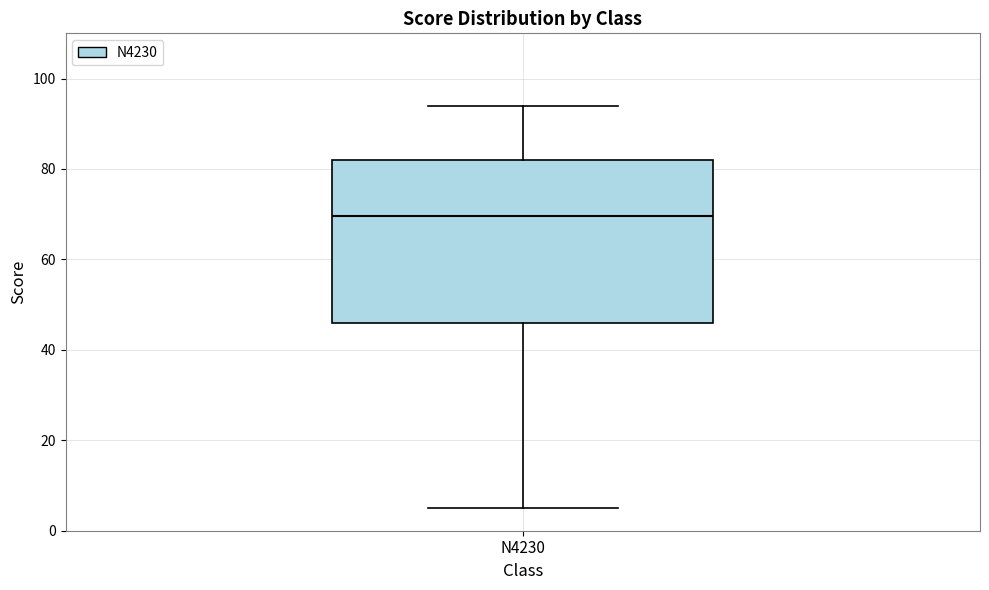

Where does the lower whisker of the box for N4230 end on the y-axis? The values are not printed on the chart, so give them approximately, as read against the axis.

6